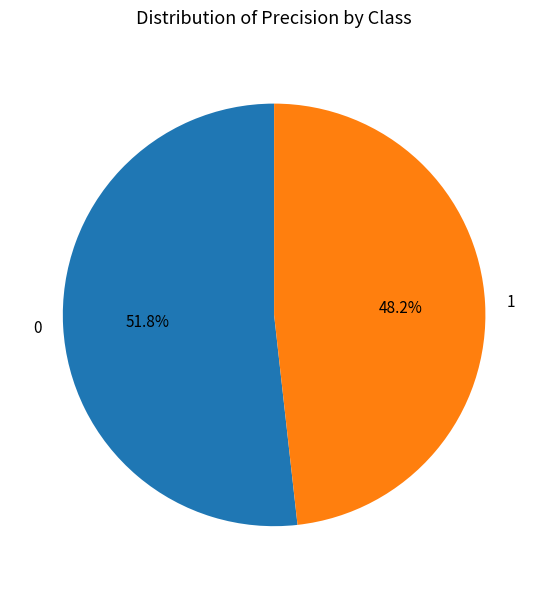

To the nearest percent, what is the difference between the 1 and 0 slice percentages?

4%